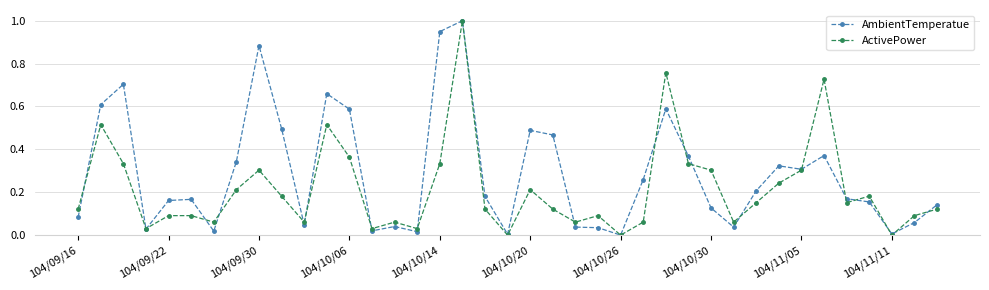

True or false: AmbientTemperatue has more than 2 points higher than both neighbors.

True